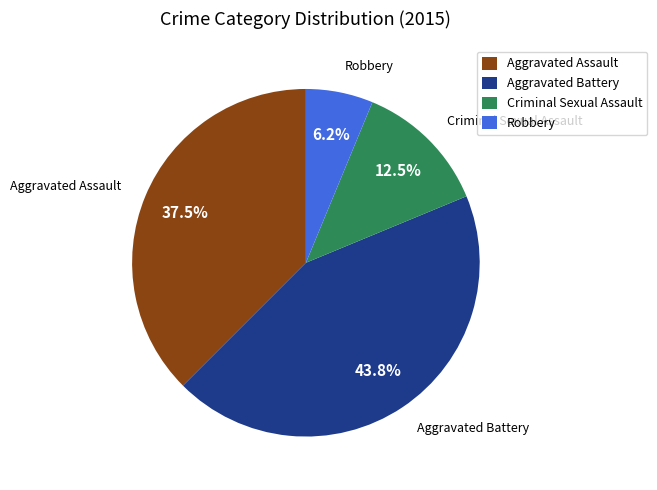

To the nearest percent, what portion does Robbery represent?

6%